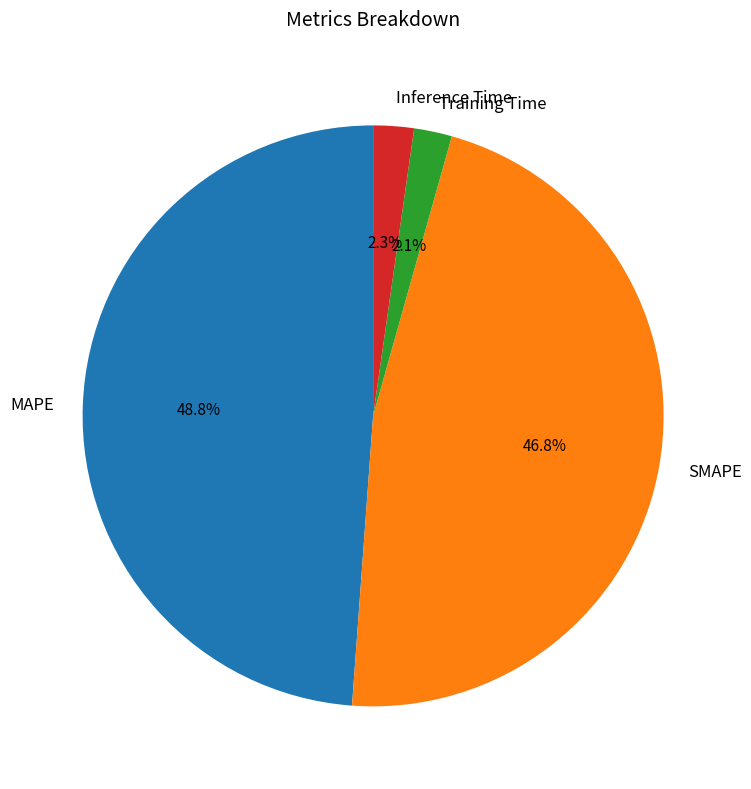

What is the largest slice in the pie chart?

MAPE